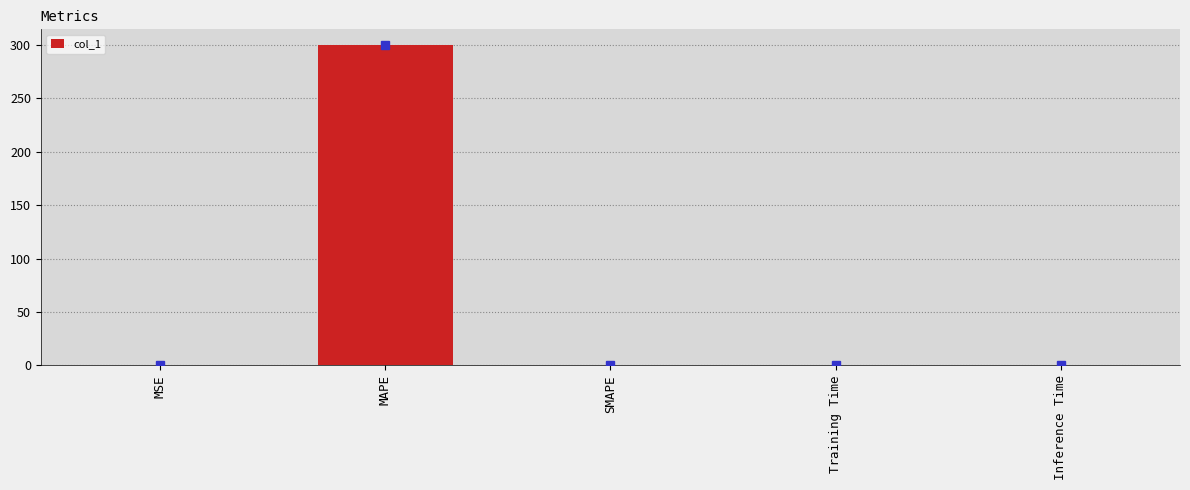

Which label corresponds to the largest value in the chart?

MAPE